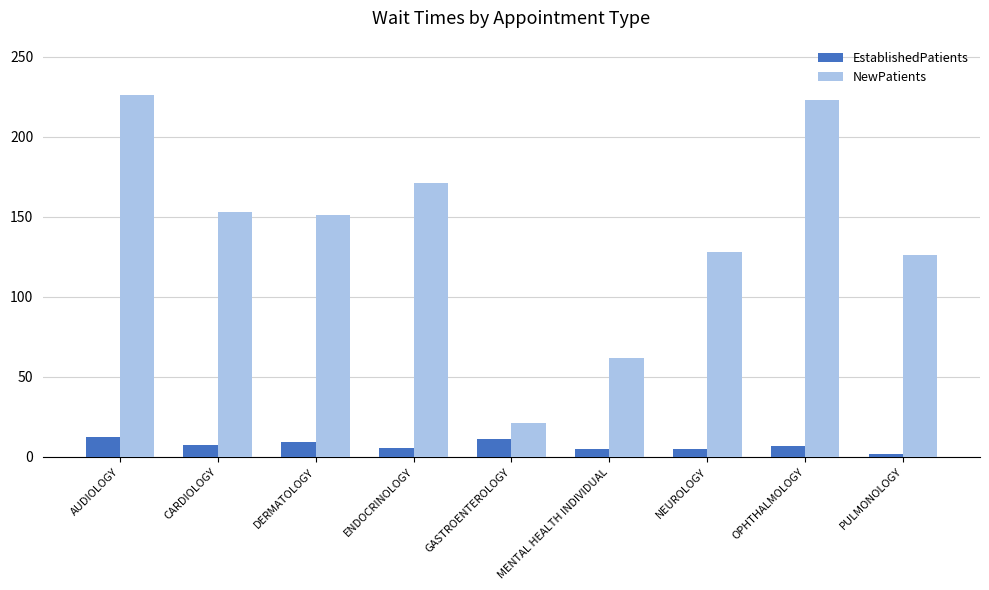

Is it true that NewPatients equals 152.8 at CARDIOLOGY?

True